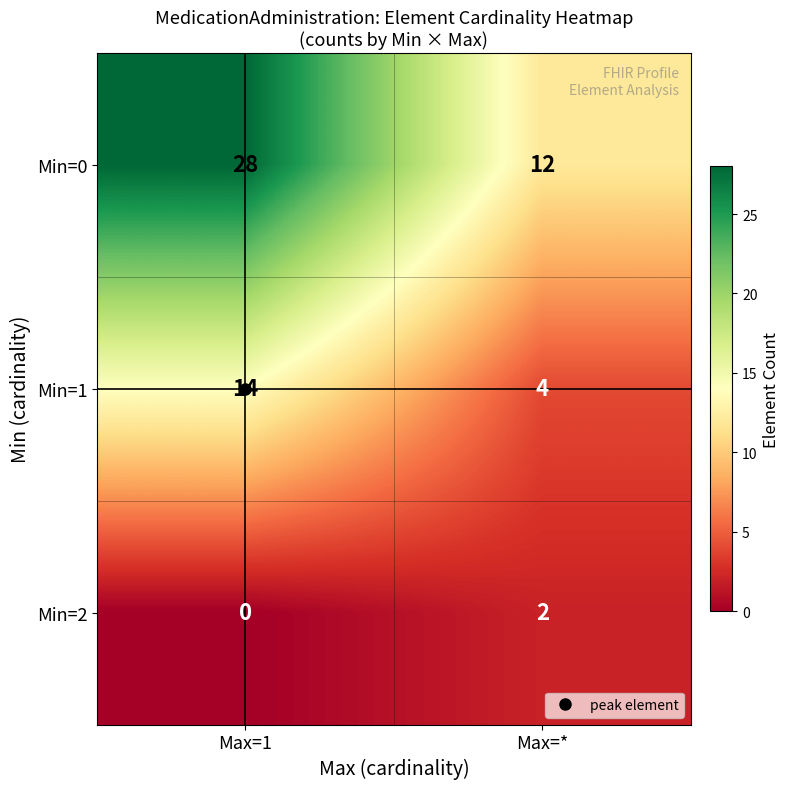

Which series has the largest total across all categories?

Min=0